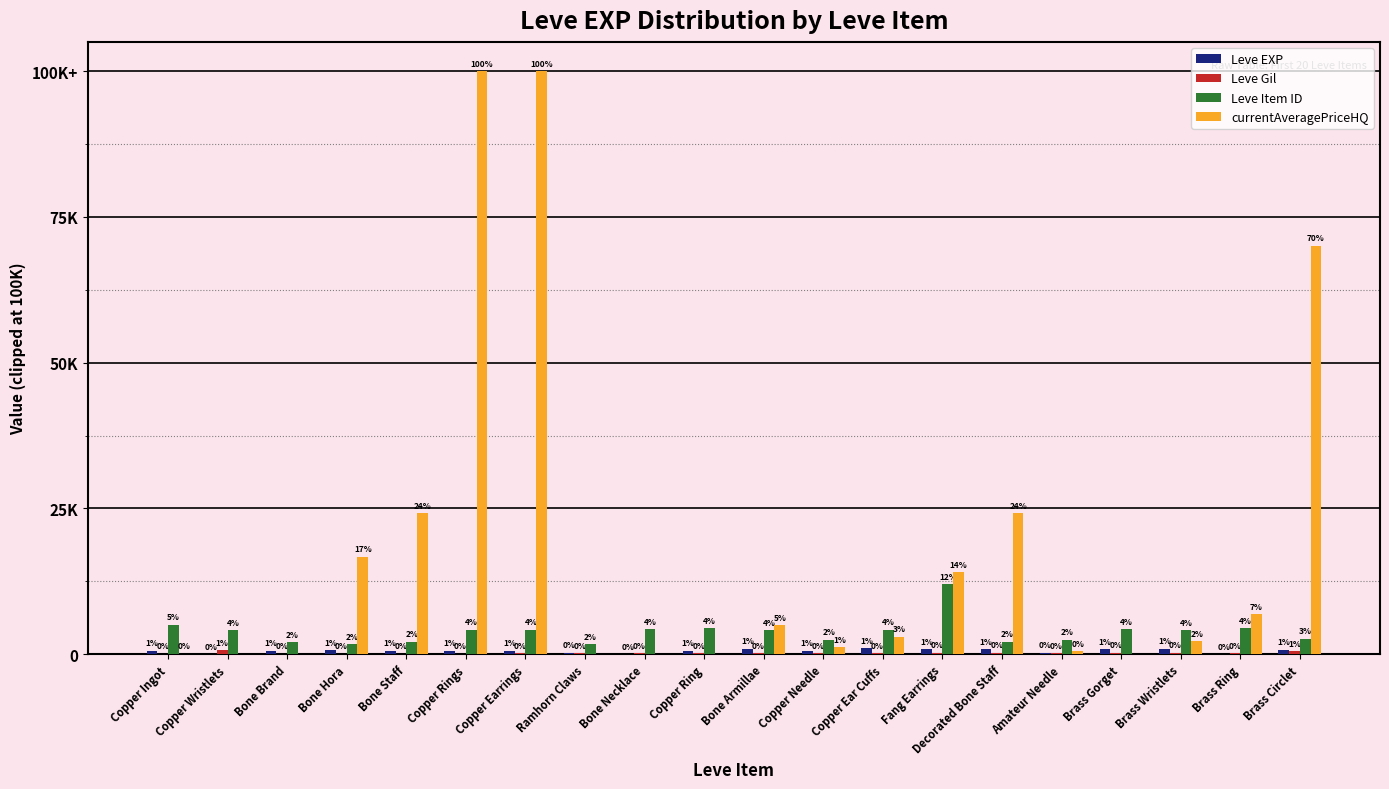

Which series has the largest total across all categories?

currentAveragePriceHQ